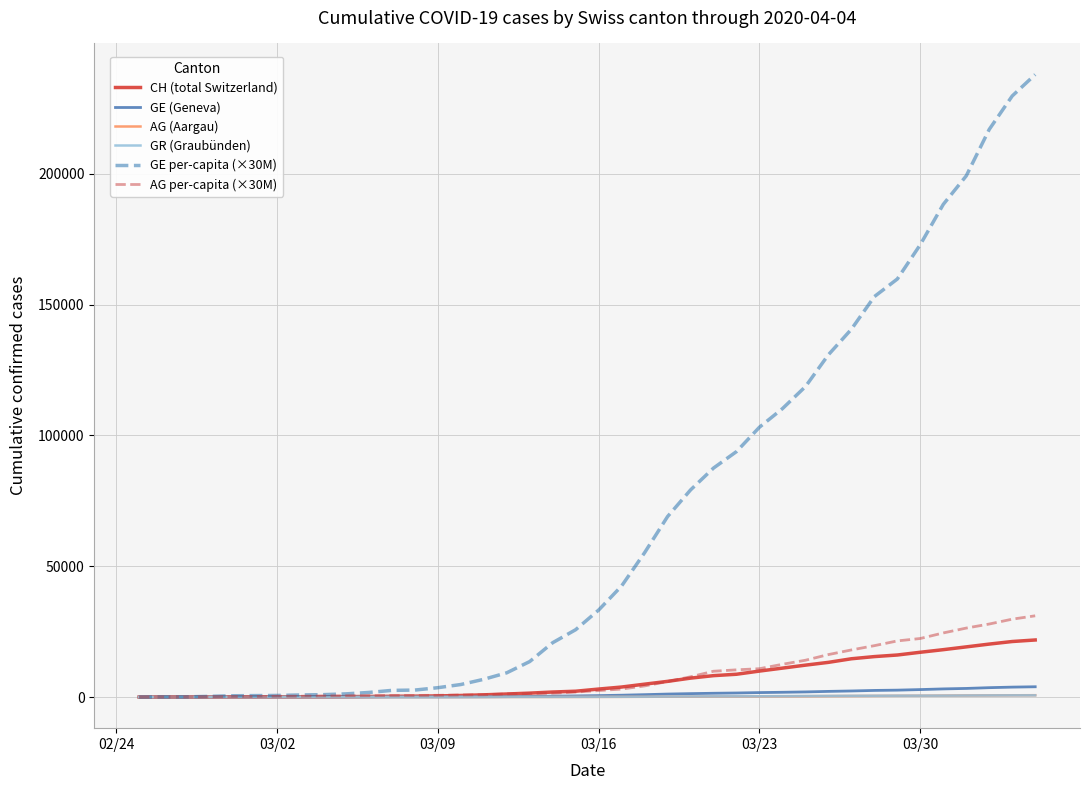

Which series has the largest total across all categories?

GE per-capita (×30M)